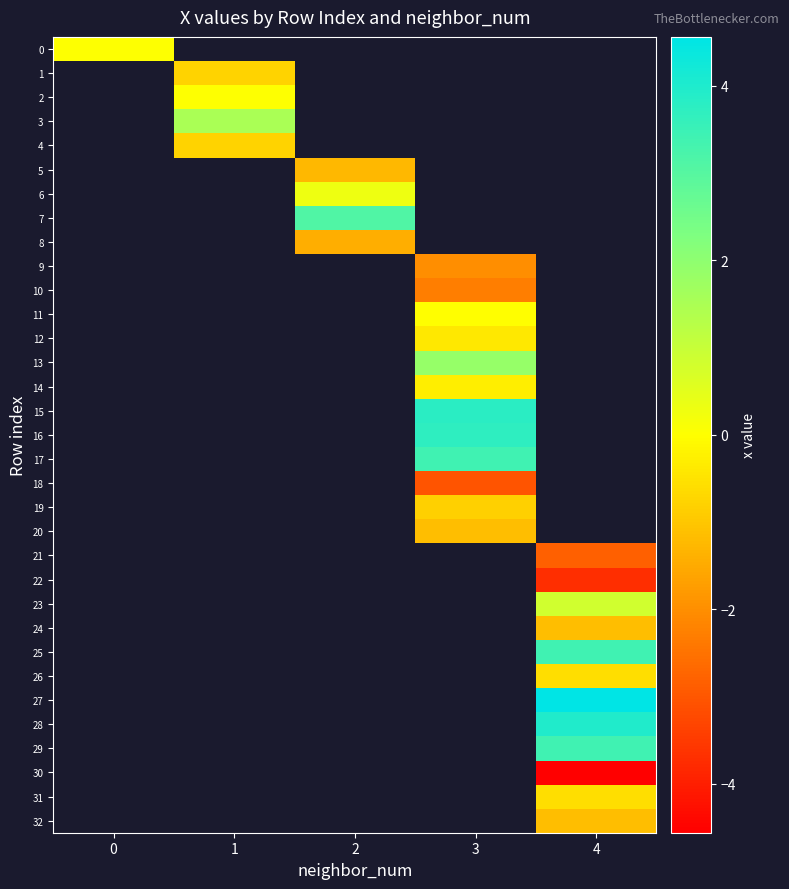

At how many categories does at least one series exceed 2?

3